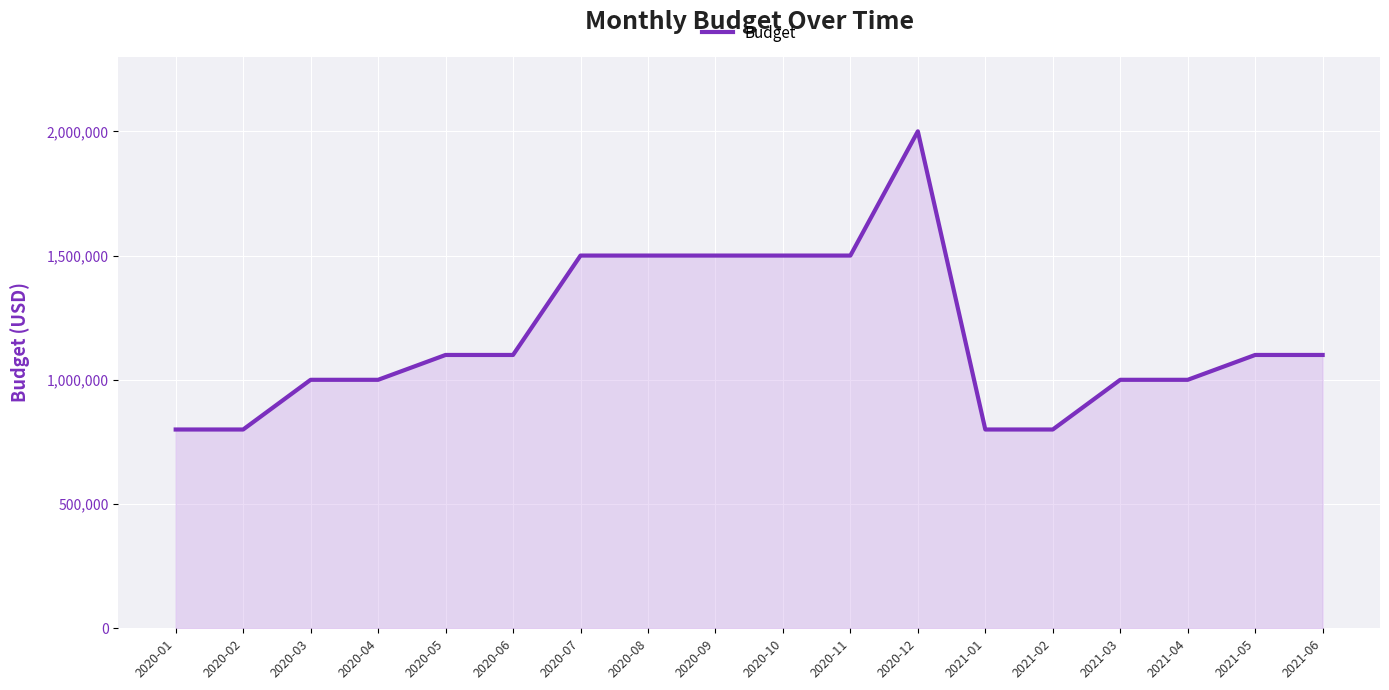

What is the difference between the maximum and minimum values?

1200000